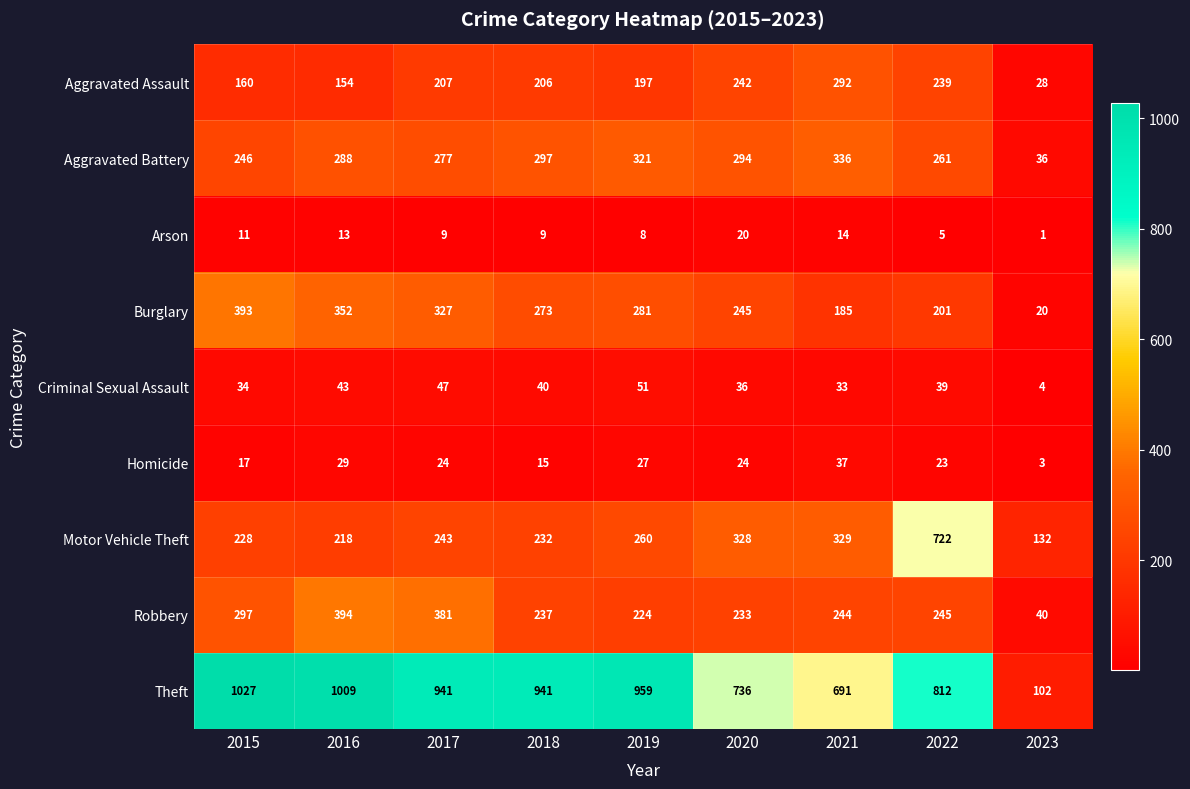

Rank the series by their maximum value, from highest to lowest.

Theft, Motor Vehicle Theft, Robbery, Burglary, Aggravated Battery, Aggravated Assault, Criminal Sexual Assault, Homicide, Arson